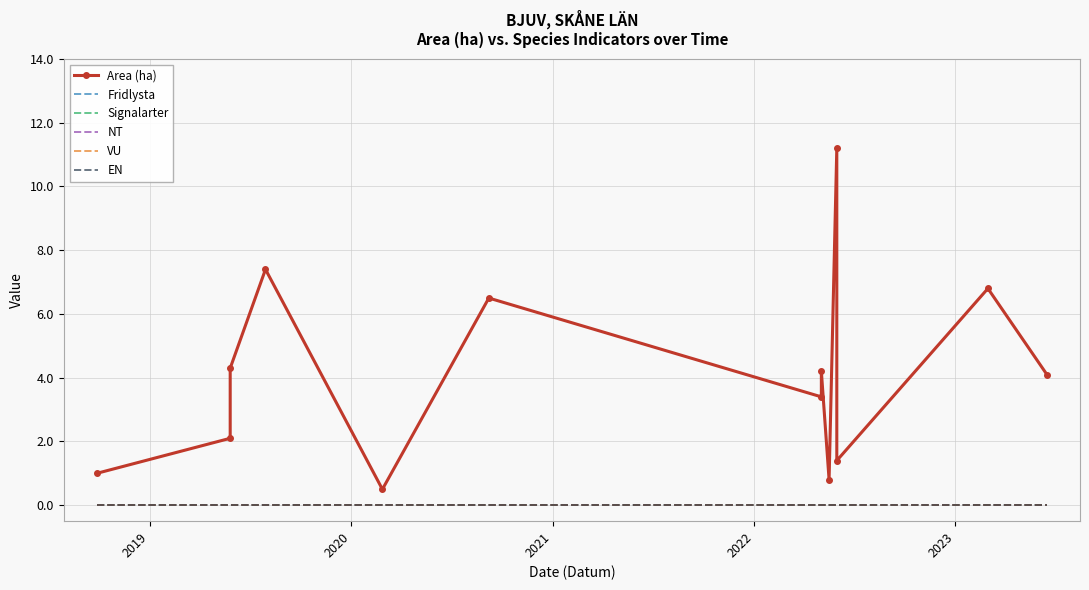

True or false: NT and EN intersect in this chart.

False